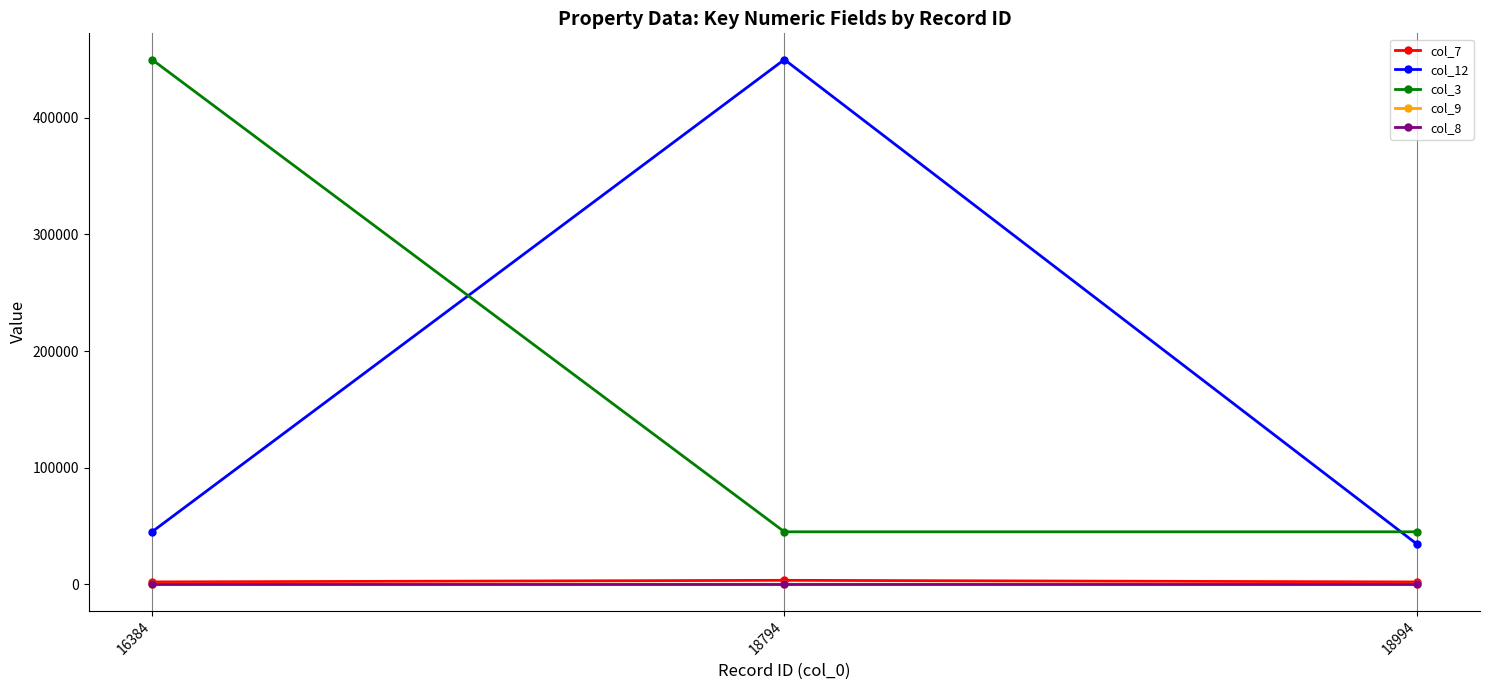

Is the value of col_9 at 16384 greater than the value of col_12 at 16384?

No